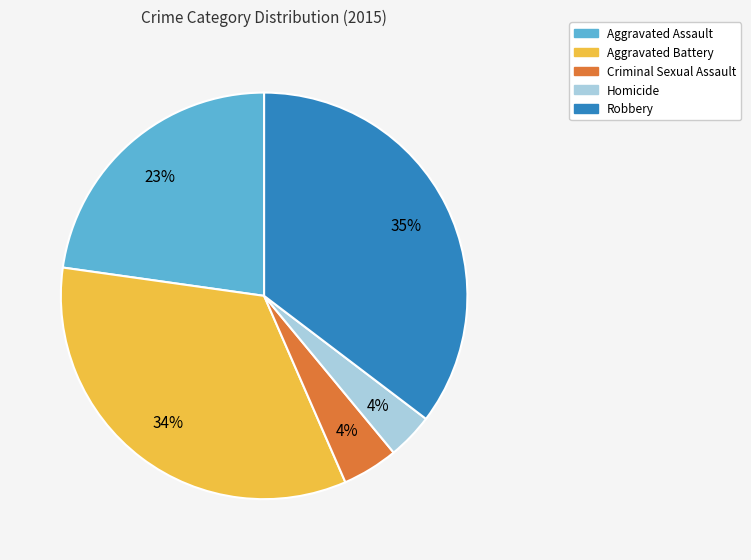

Does Criminal Sexual Assault account for over 50% of the chart?

No